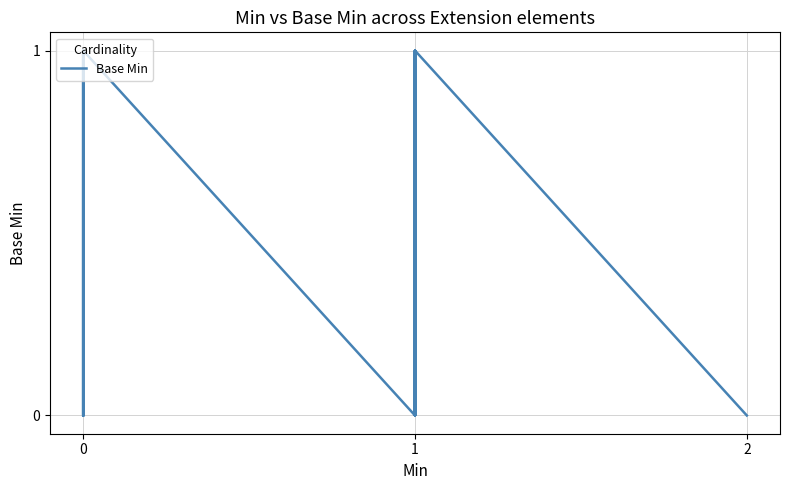

What is the sum of all values?

7